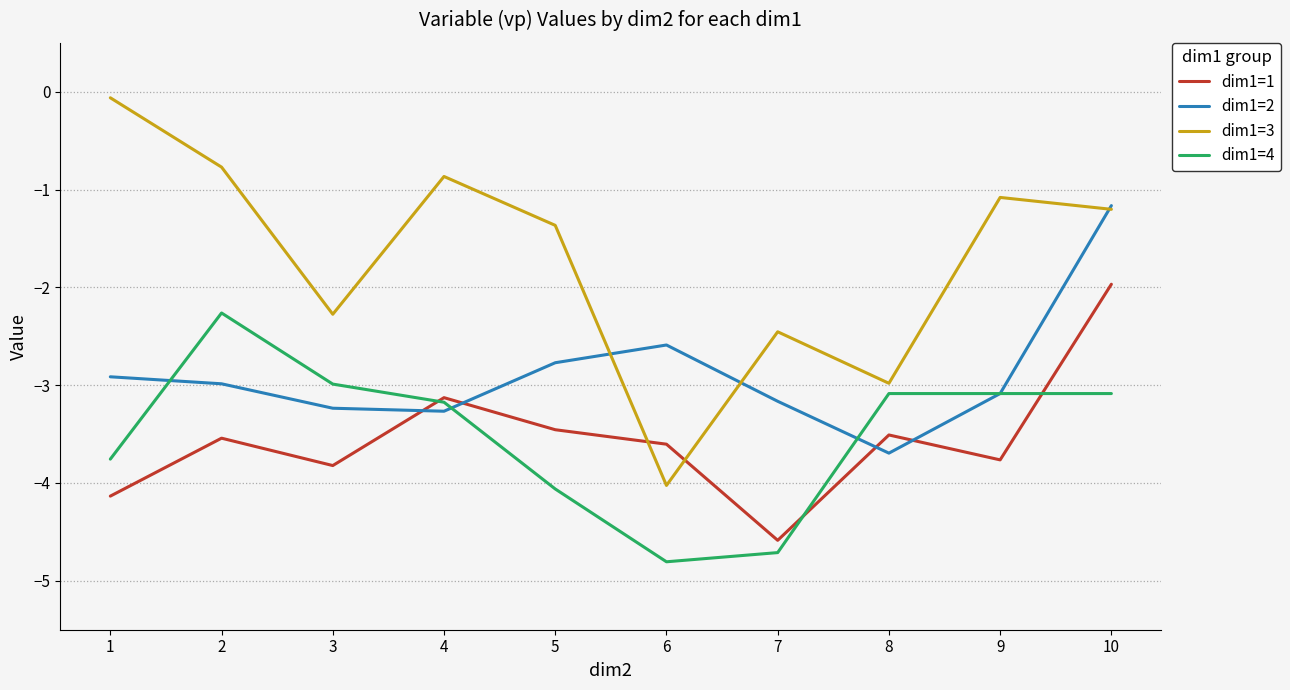

What is the average value of the dim1=4 series?

-3.5